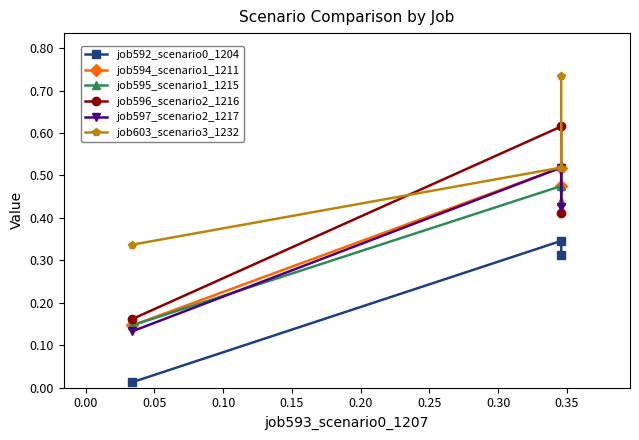

What is the total value across all series at 0.05?

2.8